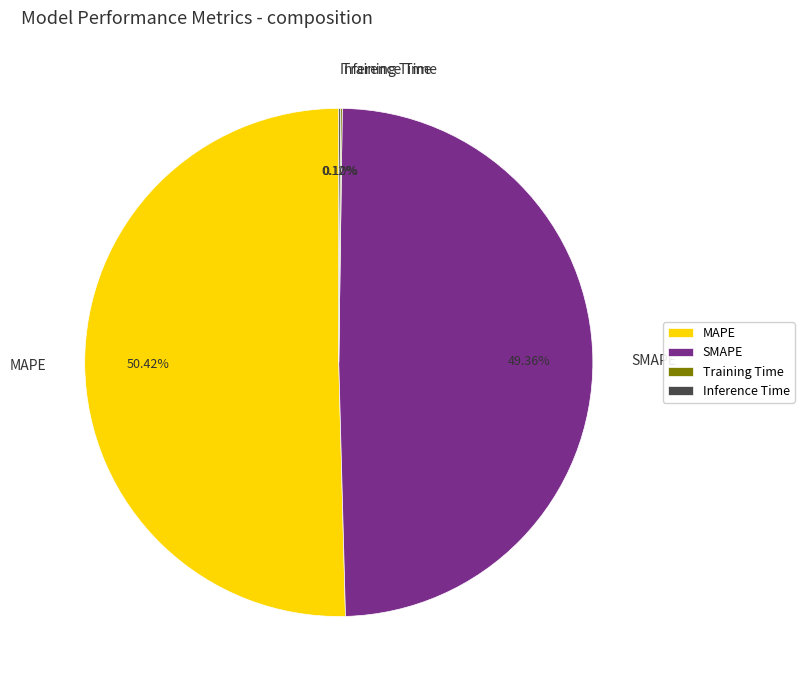

Between MAPE and SMAPE, which is larger?

MAPE